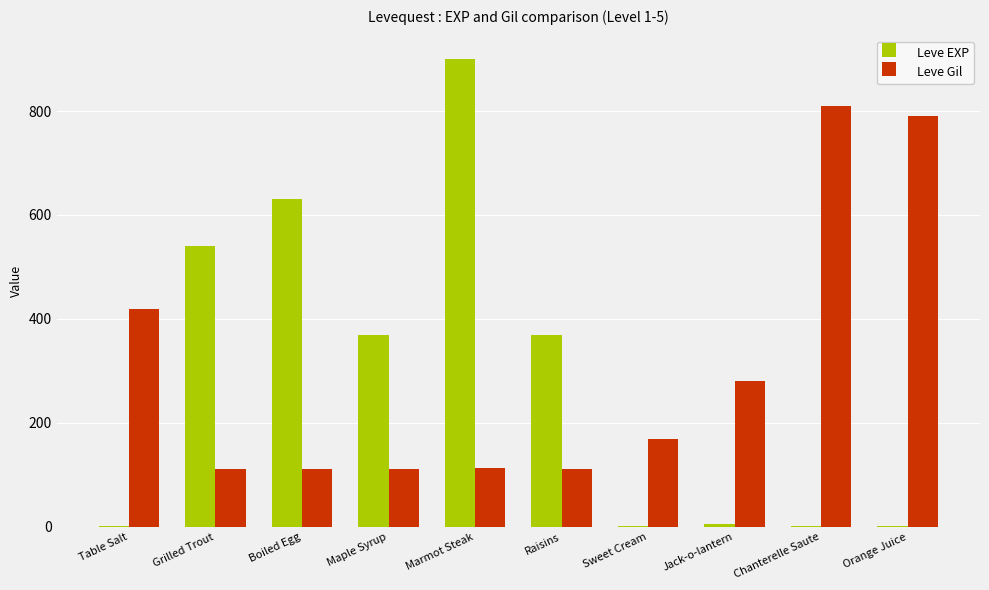

Is it true that Leve EXP equals 370 at Raisins?

True